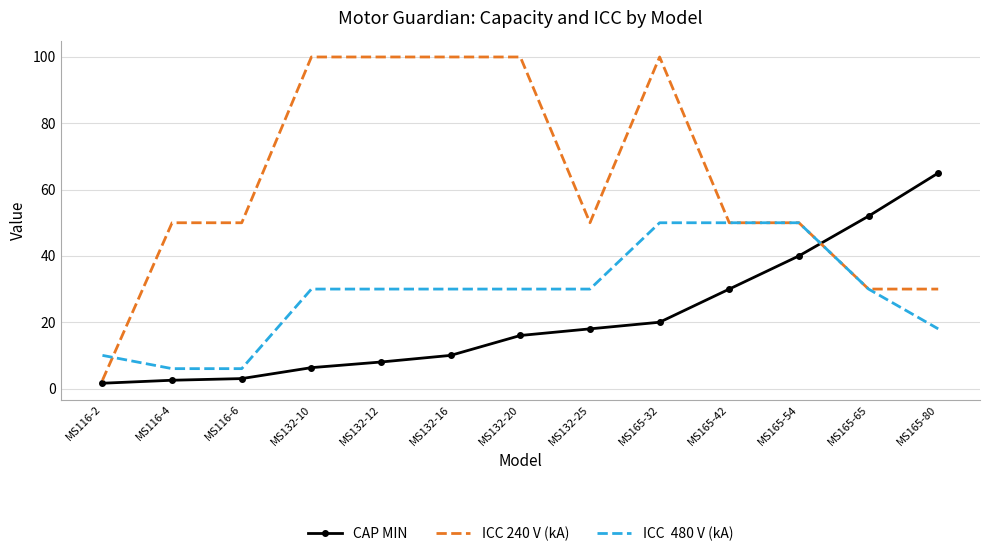

What is the difference between the highest and lowest values at MS132-12?

92.0